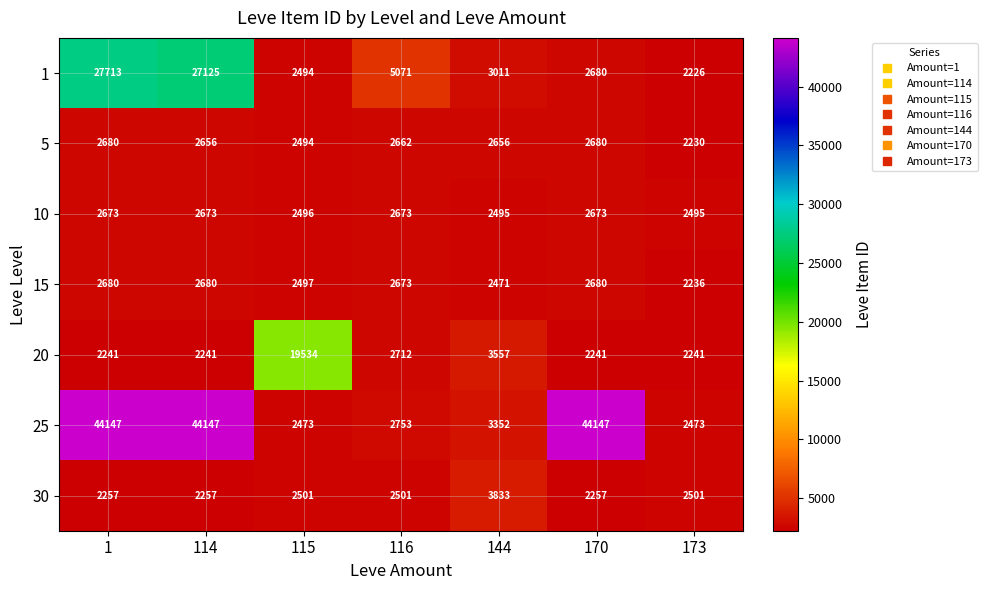

Which category has the lowest value across all series?

173